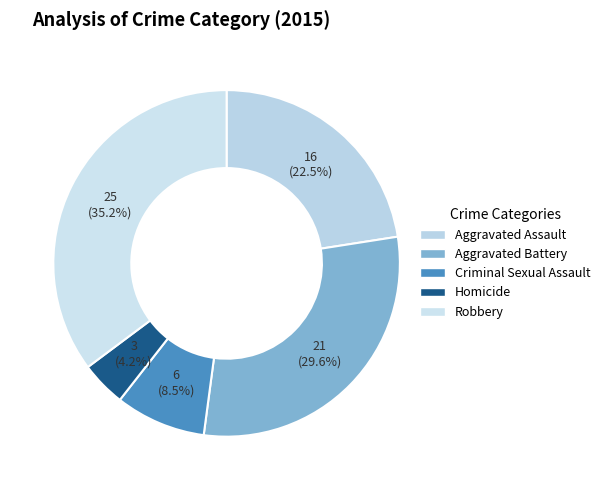

How much of the chart is everything except Criminal Sexual Assault?

91.5%